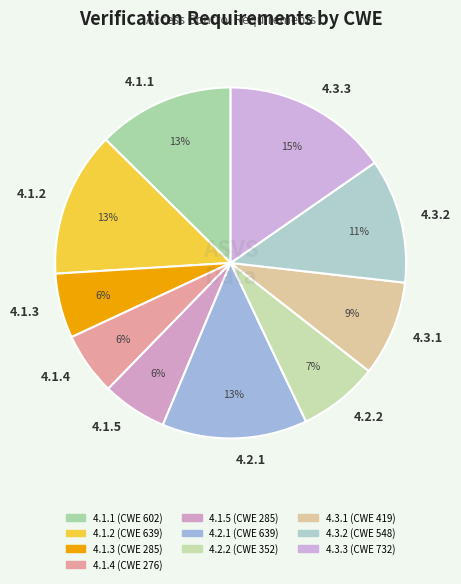

What is the largest slice in the pie chart?

4.3.3